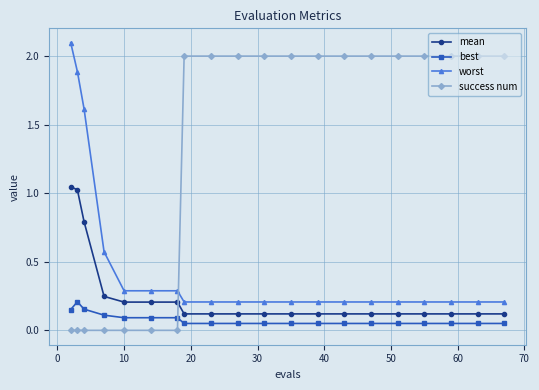

Which series has the widest spread of values?

success num